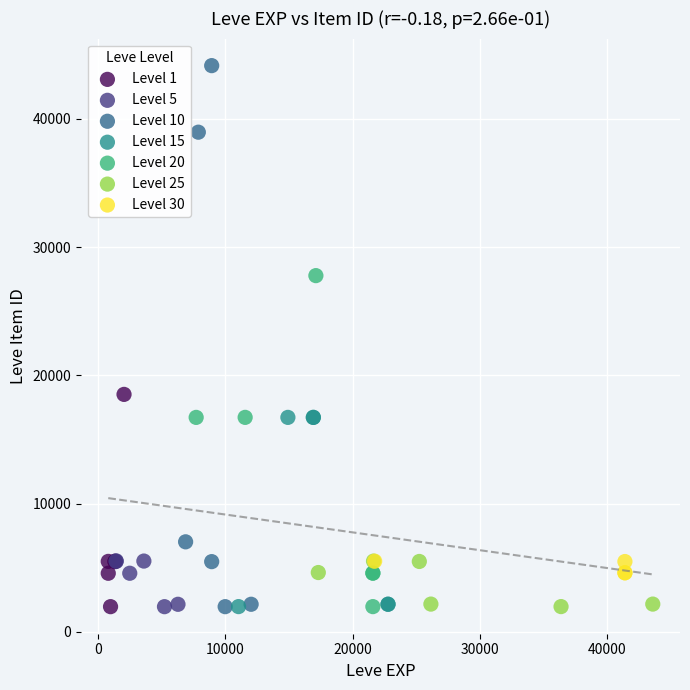

Which series has the largest Y range (max minus min)?

Level 10